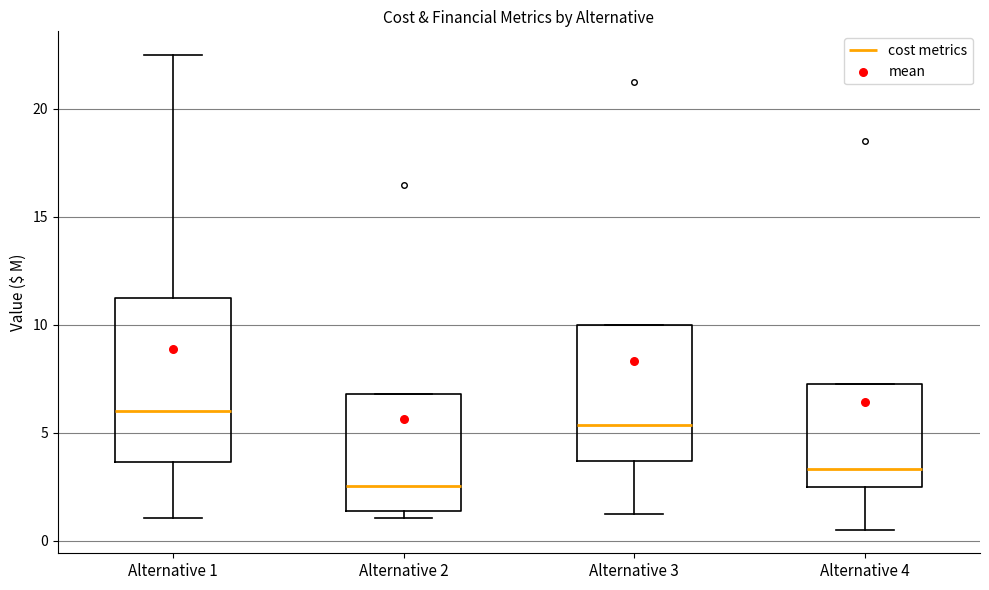

Where is the lower edge of the box for Alternative 4 on the y-axis? The values are not printed on the chart, so give them approximately, as read against the axis.

2.5